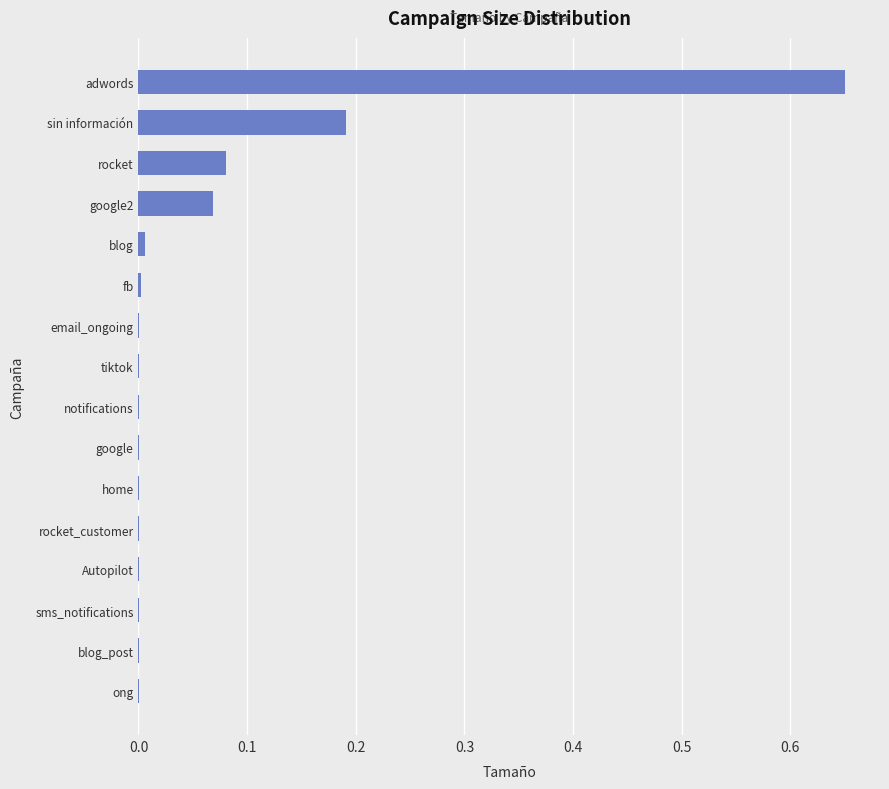

What is the sum of all values?

1.0